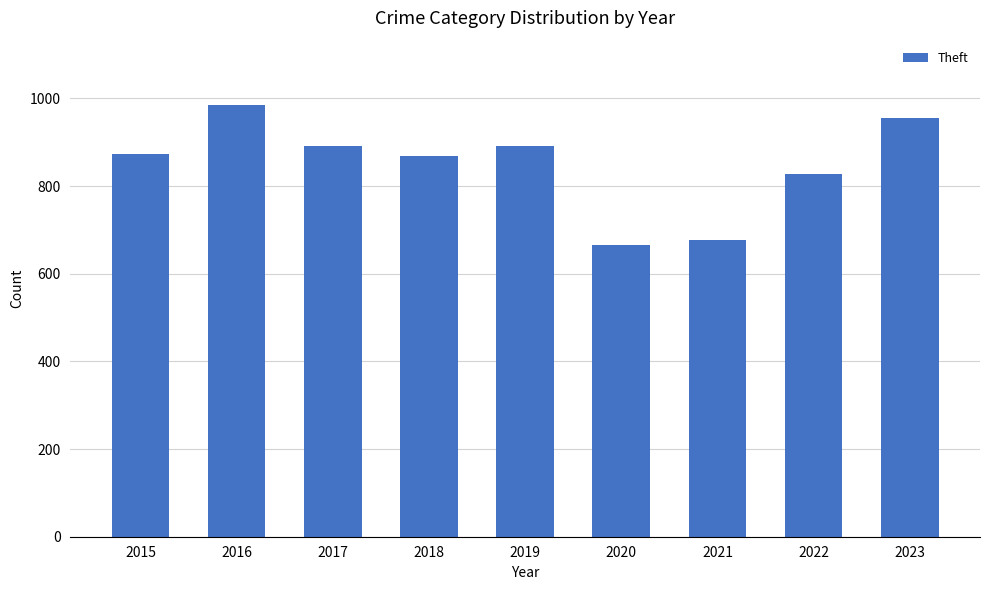

Which has a higher value, 2016 or 2018?

2016